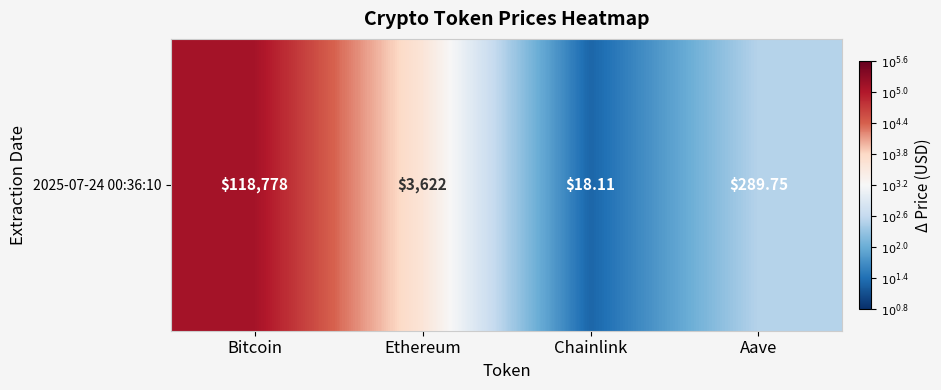

Reading left to right, transcribe all the data shown in this chart.

Bitcoin=5.1	Ethereum=3.6	Chainlink=1.3	Aave=2.5